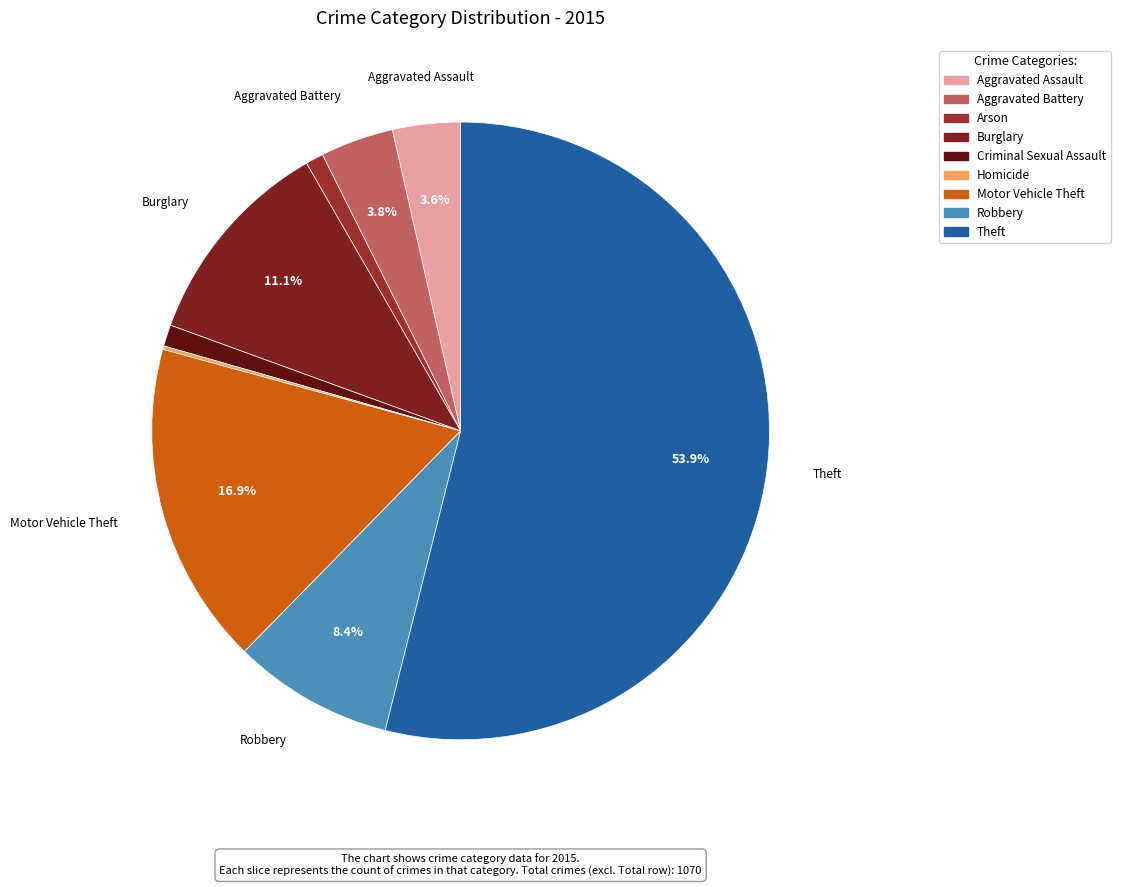

To the nearest percent, what percentage of the pie is Robbery?

8%